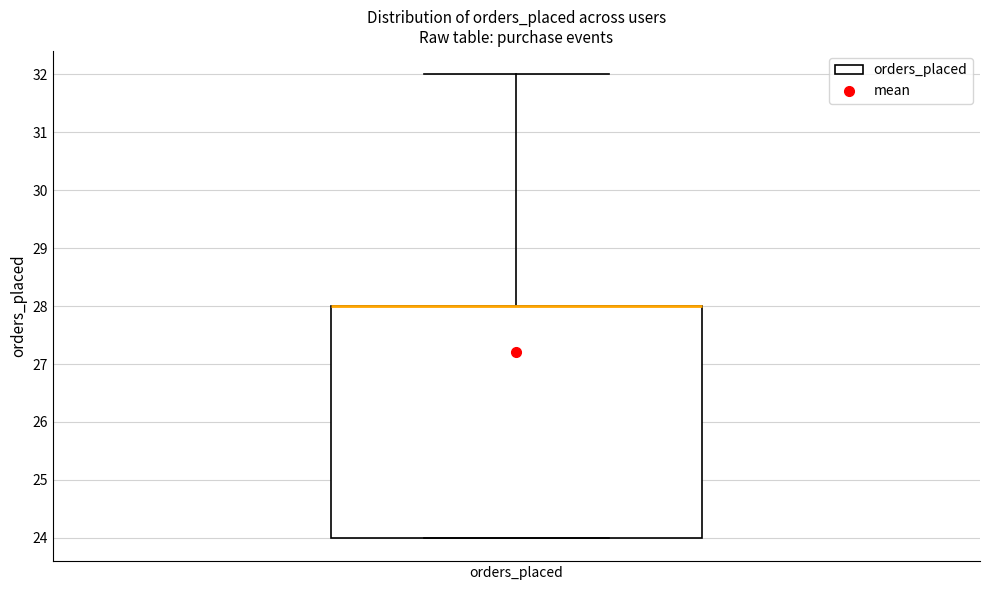

Transcribe this box plot: give where the median line is, the range the box spans, and where the two whiskers end, as read against the y-axis. The values are not printed on the chart, so give them approximately, as read against the axis.

median 28 (drawn on the box's upper edge), box 24 to 28, whiskers 24 to 32